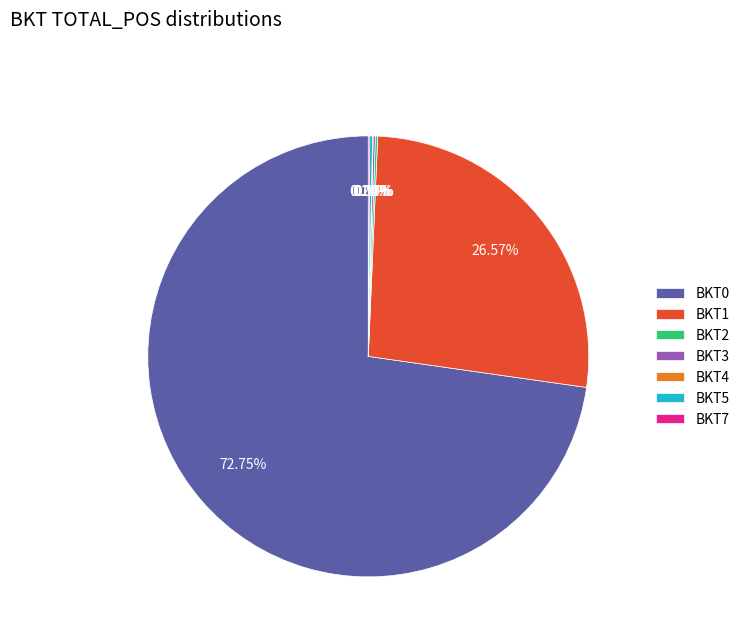

Is there any slice that represents more than half of the pie?

Yes